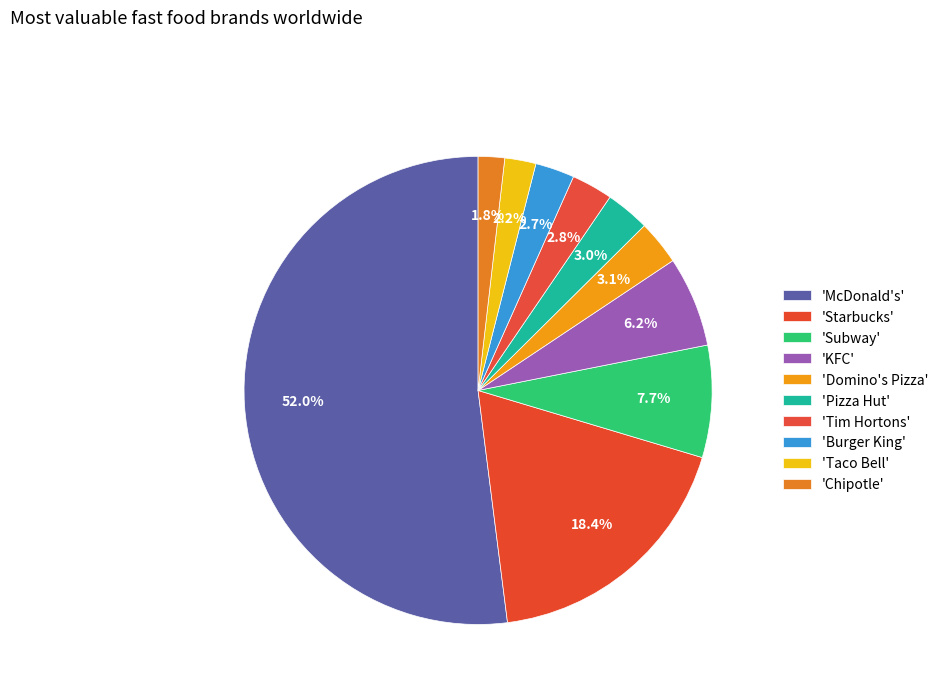

Count the number of slices in the pie.

10